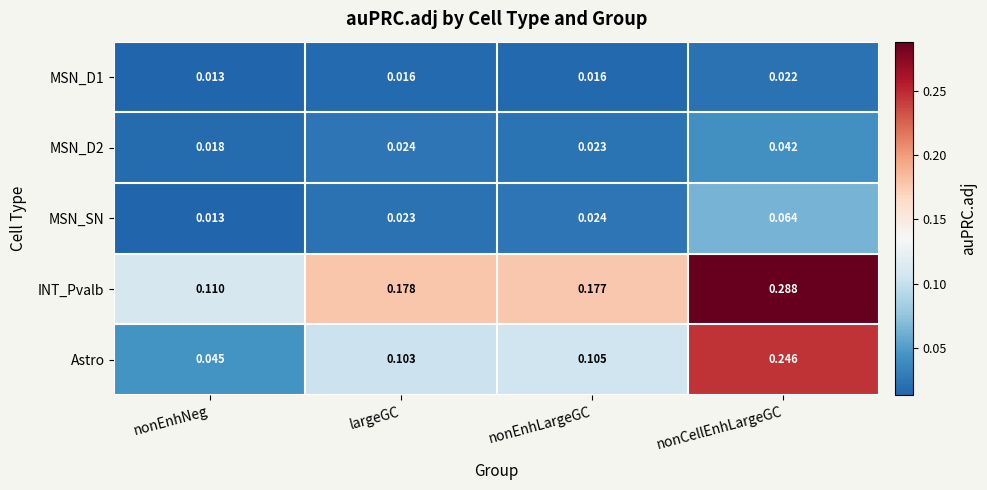

Which category has the highest value across all series?

nonCellEnhLargeGC